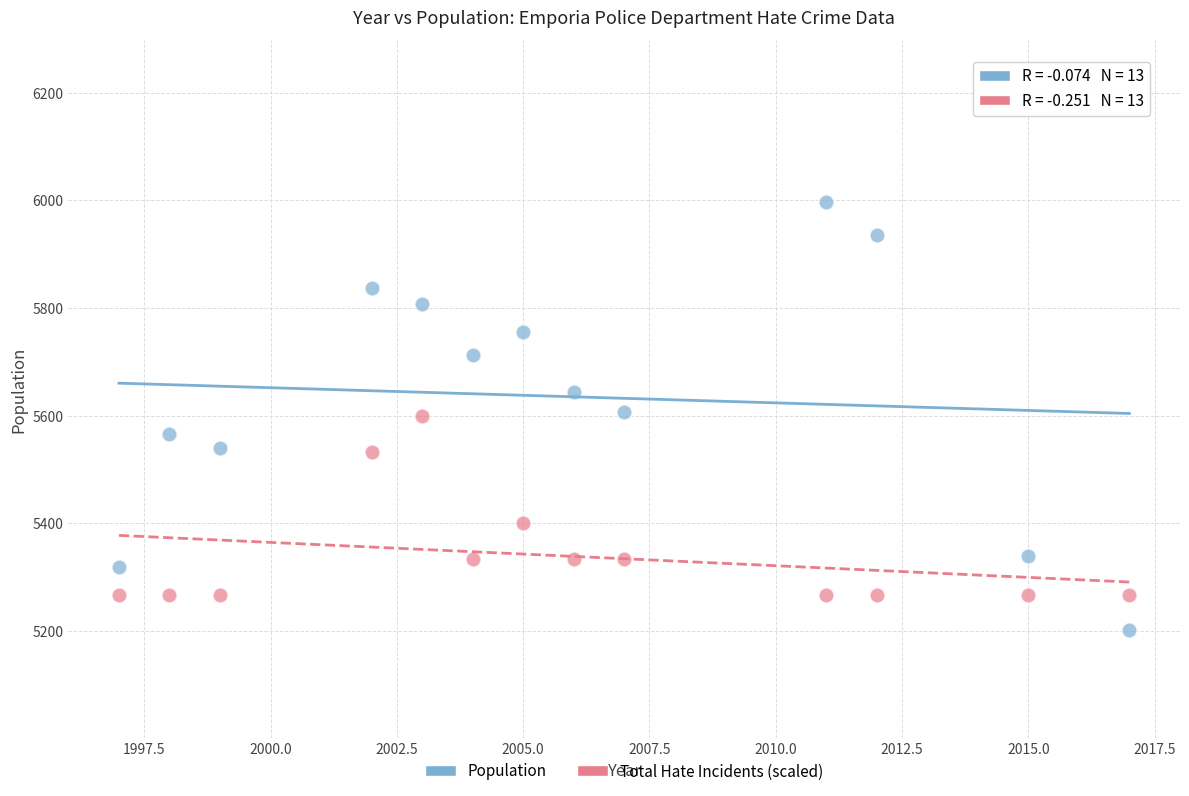

What is the X range (max minus min) for the scatter plot?

20.0